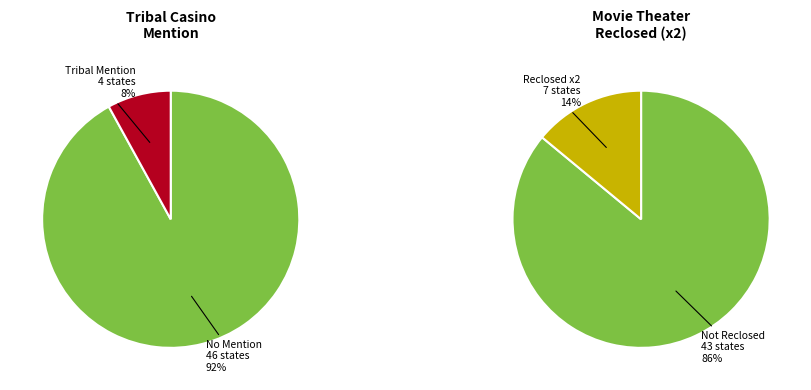

Does any single category account for the majority?

Yes